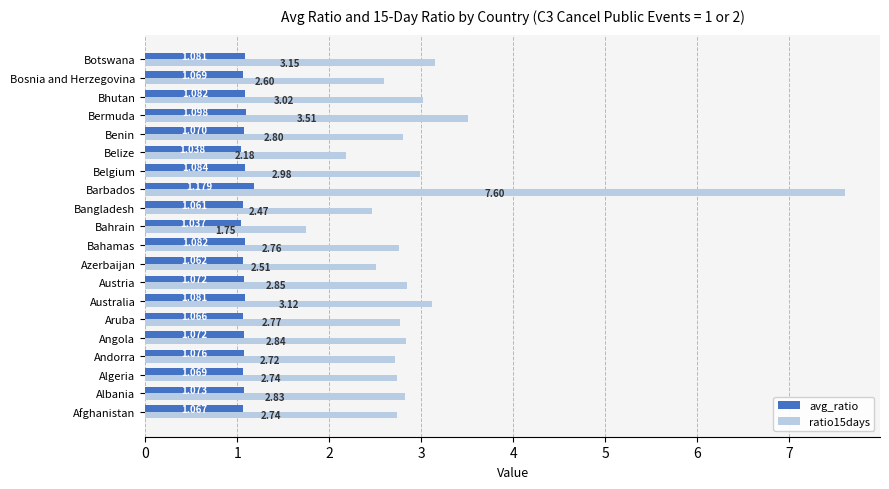

What is the sum of all avg_ratio values?

21.5